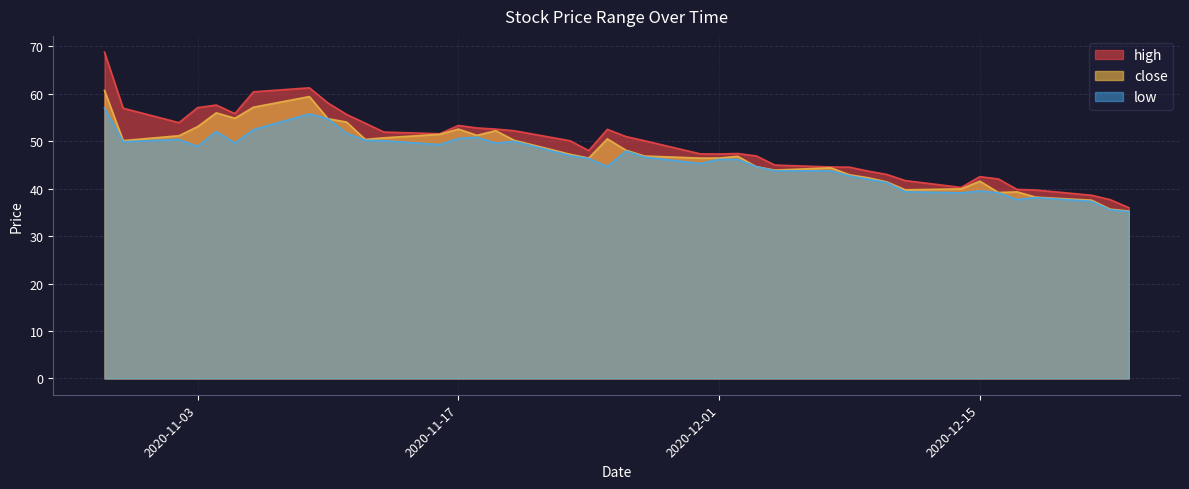

Which series has the largest total across all categories?

high